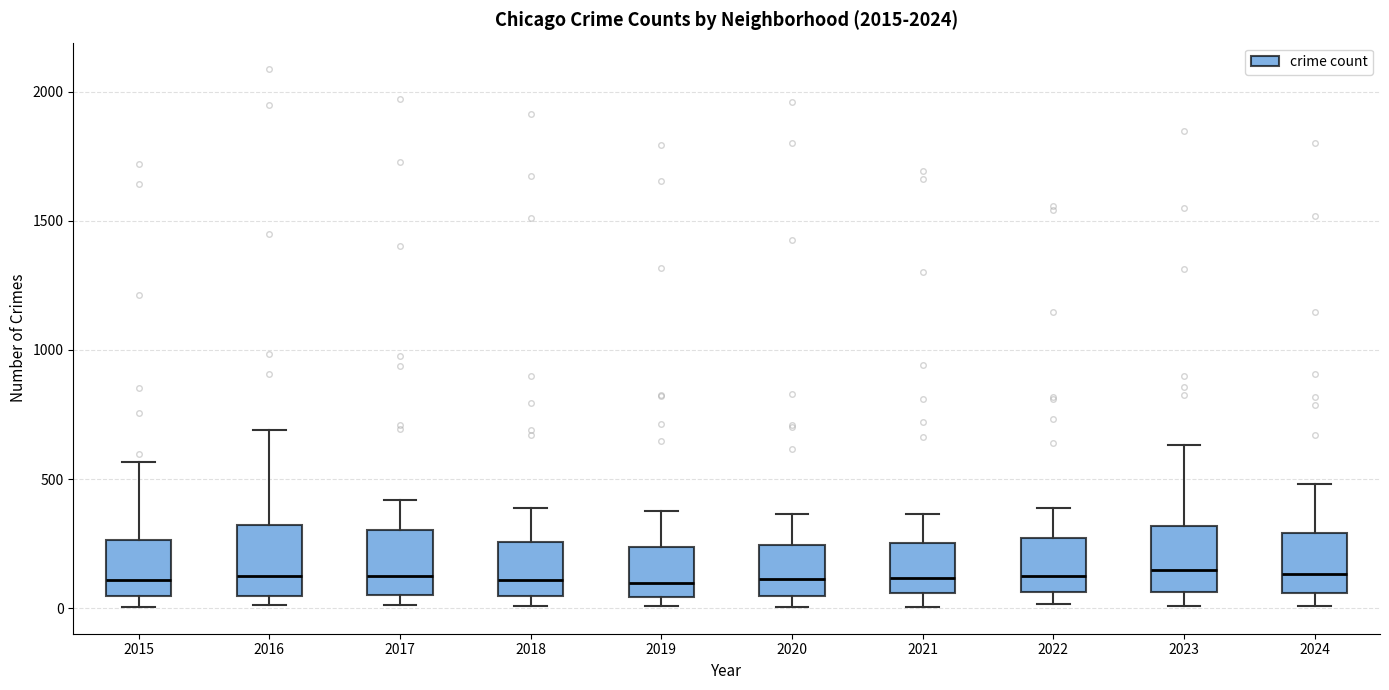

Reading left to right, read every box against the y-axis: the position of its median line, the range the box covers, and the ends of its whiskers. The values are not printed on the chart, so give them approximately, as read against the axis.

2015: median 100, box 50 to 250, whiskers 0 to 550
2016: median 150, box 50 to 300, whiskers 0 to 700
2017: median 100, box 50 to 300, whiskers 0 to 400
2018: median 100, box 50 to 250, whiskers 0 to 400
2019: median 100, box 50 to 250, whiskers 0 to 400
2020: median 100, box 50 to 250, whiskers 0 to 350
2021: median 100, box 50 to 250, whiskers 0 to 350
2022: median 150, box 50 to 250, whiskers 0 to 400
2023: median 150, box 50 to 300, whiskers 0 to 650
2024: median 150, box 50 to 300, whiskers 0 to 500